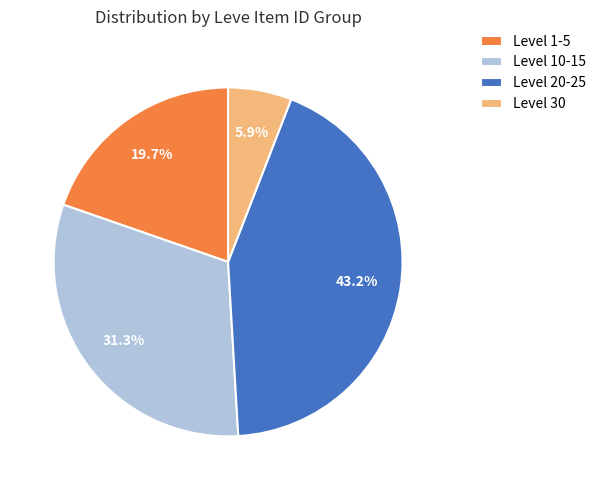

Rank the categories by value from lowest to highest.

Level 30, Level 1-5, Level 10-15, Level 20-25